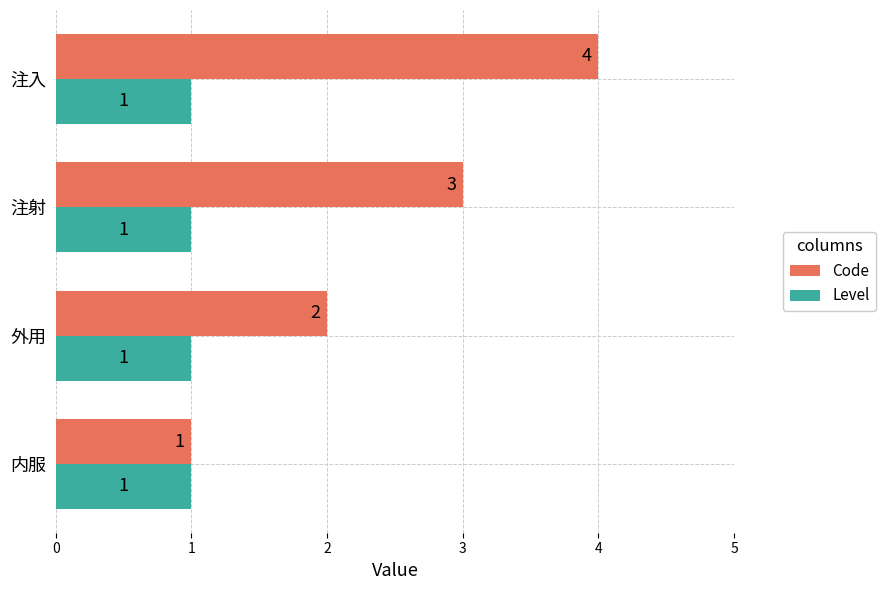

Which series changed the most between 注射 and 注入?

Code